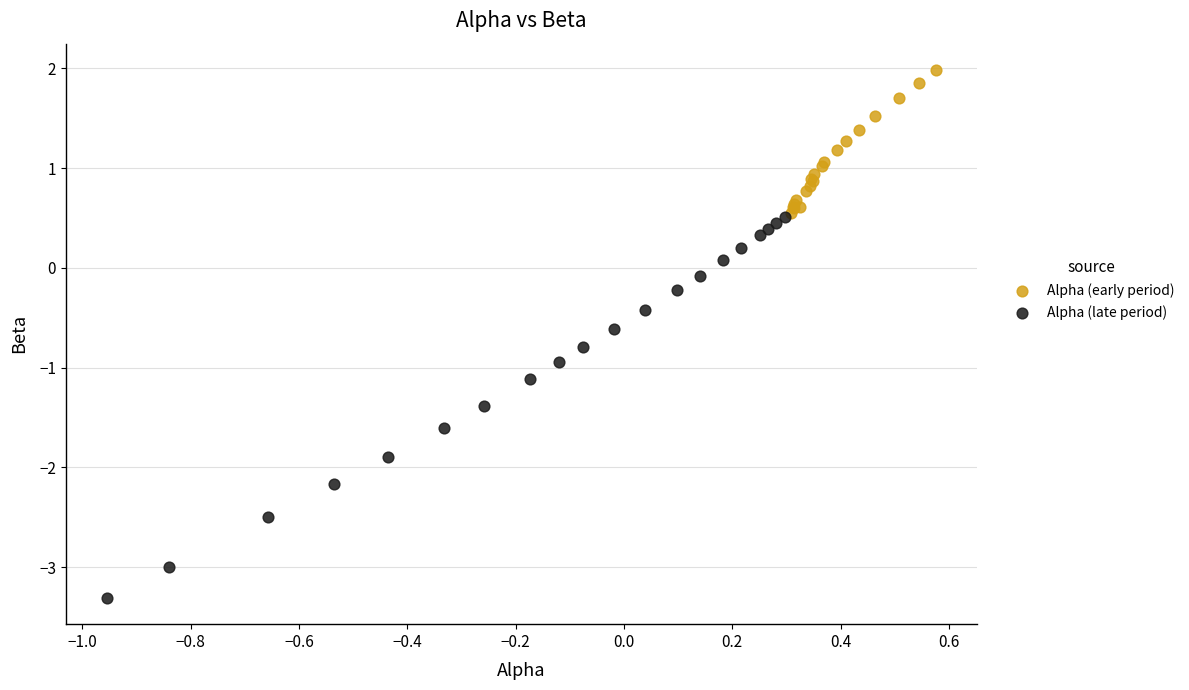

Which series reaches the maximum Y coordinate?

Alpha (early period)